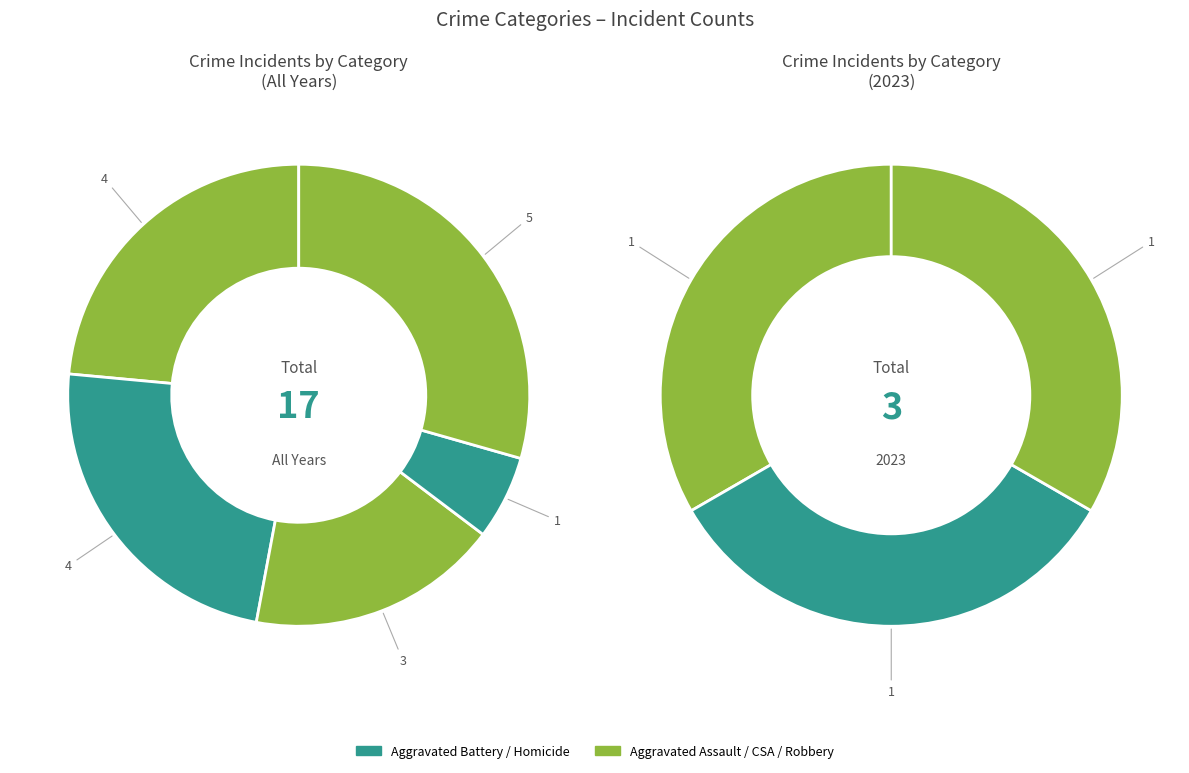

The Aggravated Assault slice represents 33% of the pie. True or false?

True